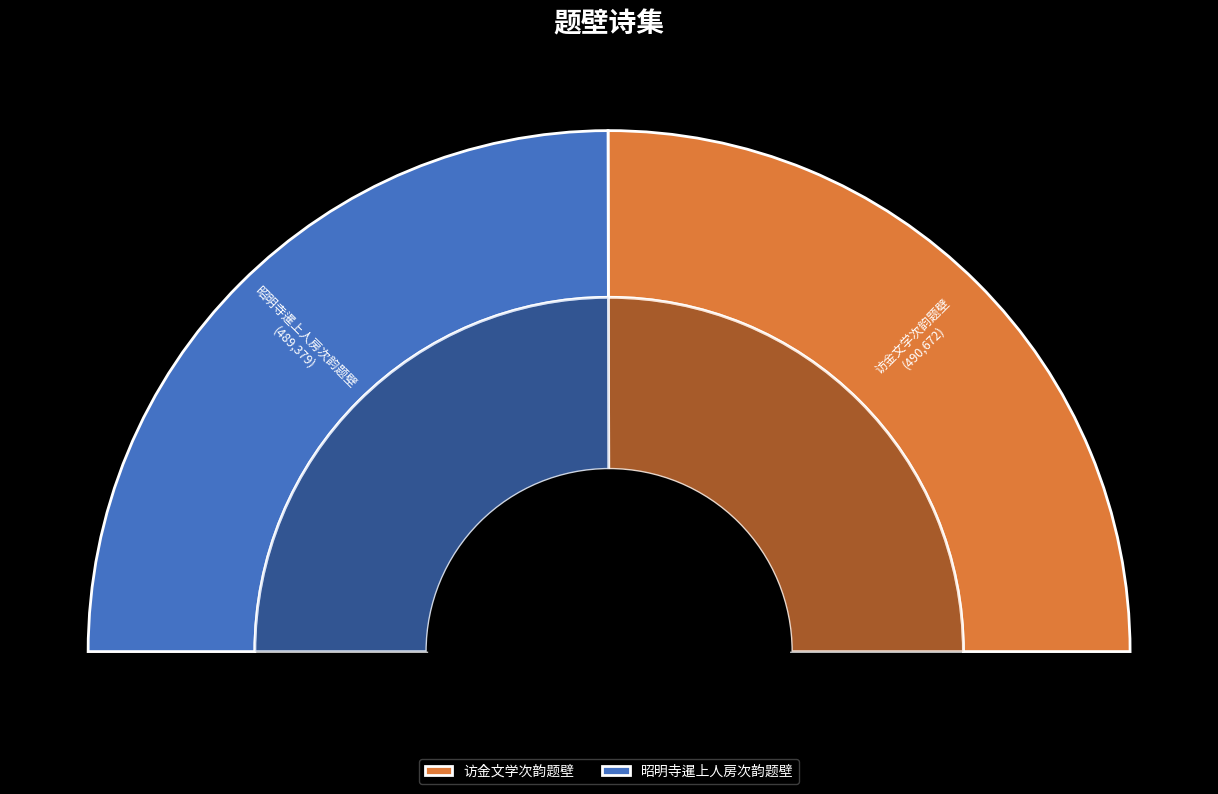

To the nearest percent, what percentage of the pie is 昭明寺暹上人房次韵题壁?

50%